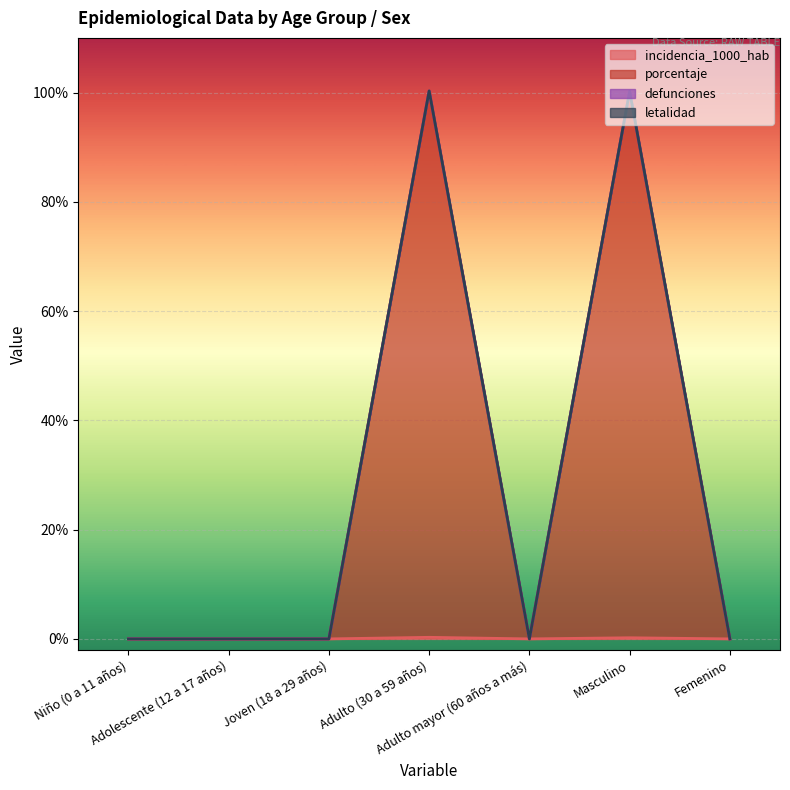

True or false: porcentaje and incidencia_1000_hab intersect in this chart.

False